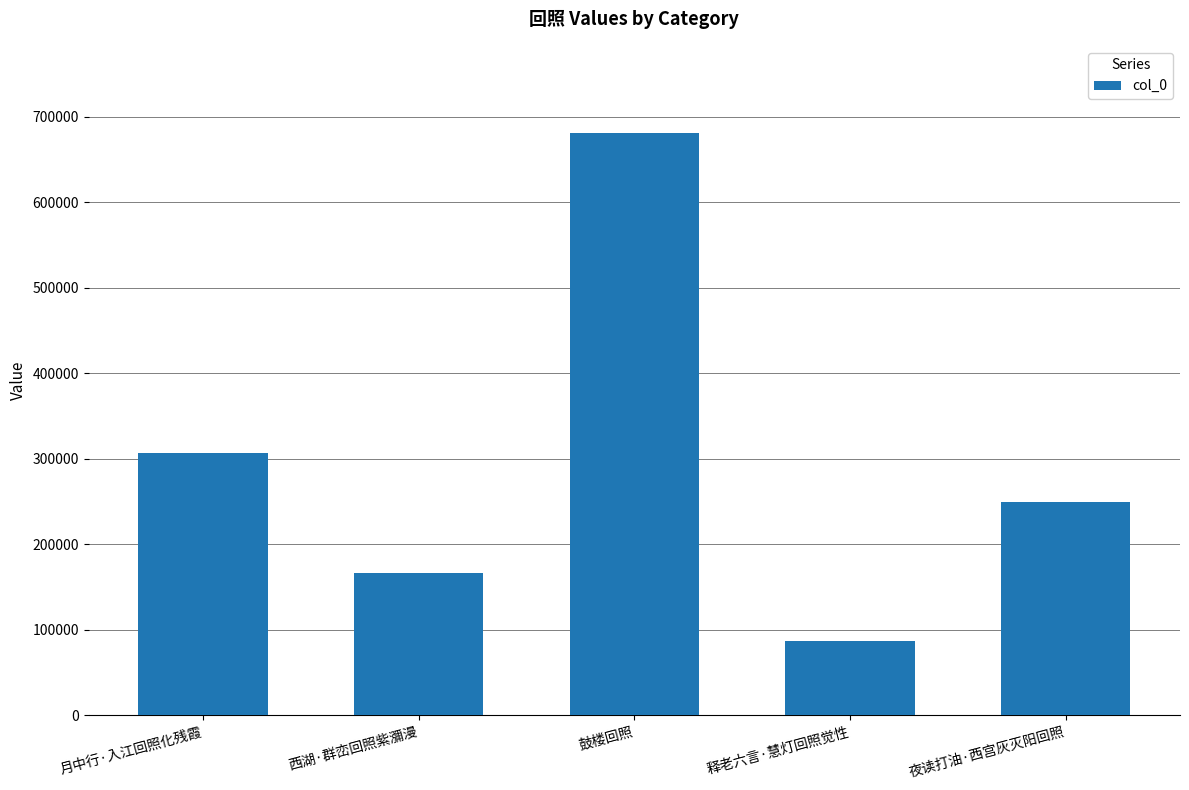

Rank the categories by value from lowest to highest.

释老六言·慧灯回照觉性, 西湖·群峦回照紫瀰漫, 夜读打油·西宫灰灭阳回照, 月中行·入江回照化残霞, 鼓楼回照